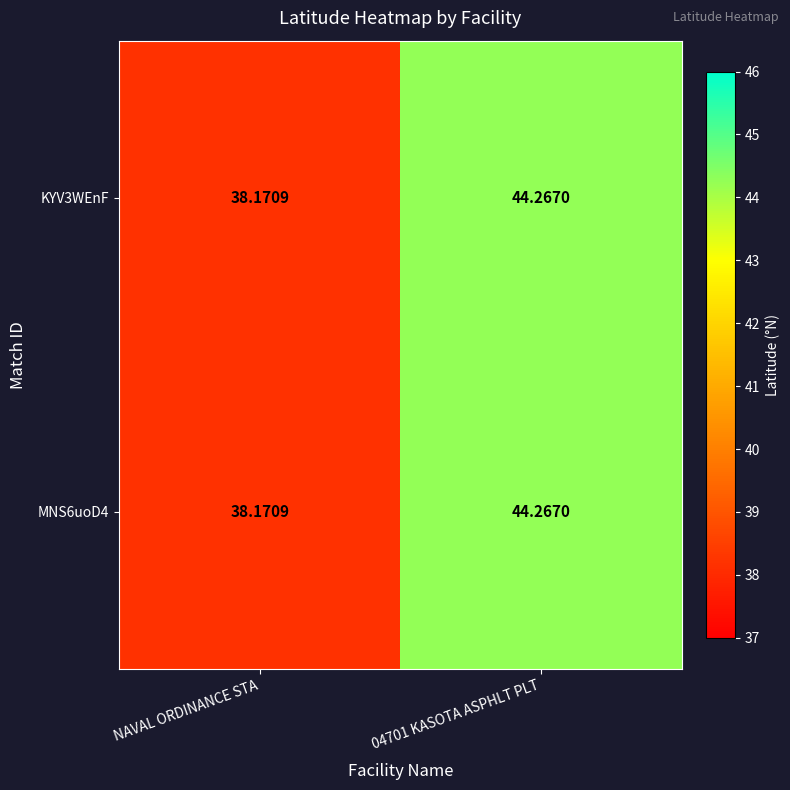

At which label is MNS6uoD4 closest to 41?

NAVAL ORDINANCE STA